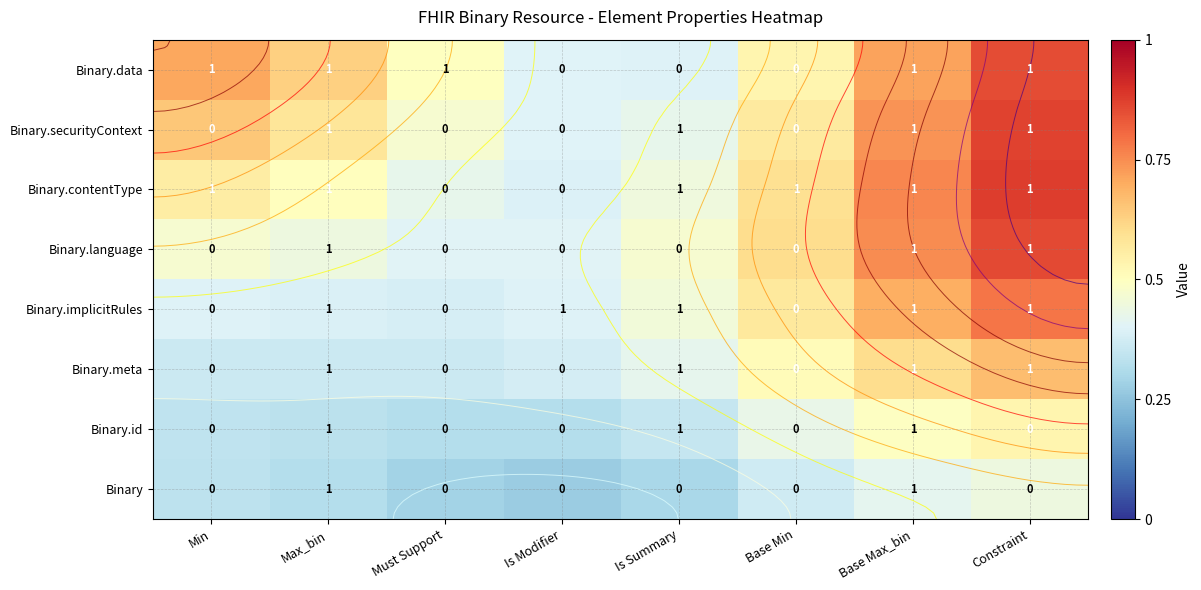

What is the total value across all series at Must Support?

3.1